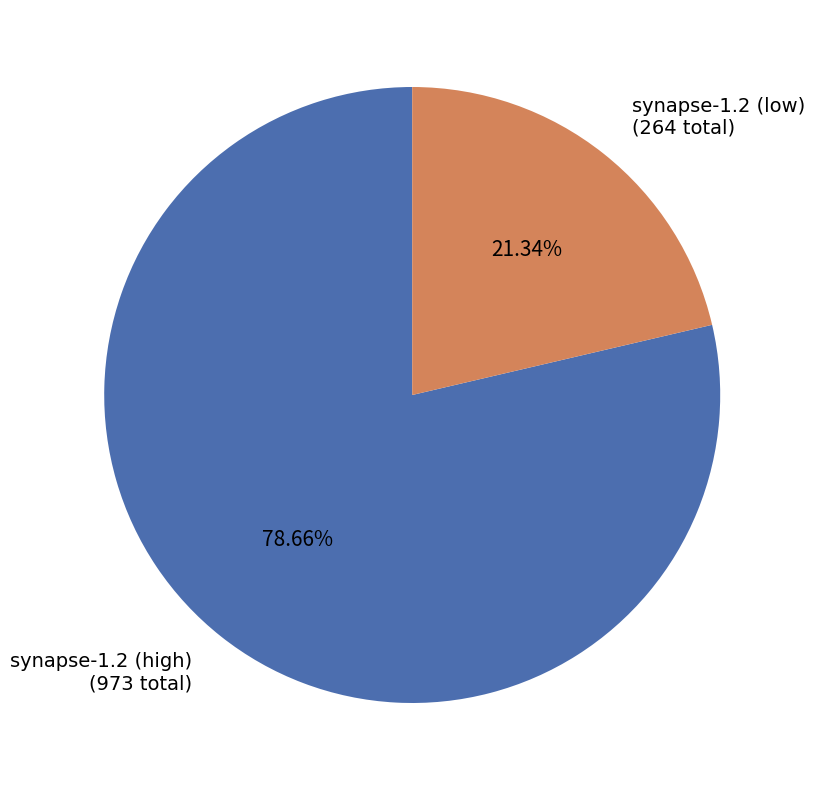

Is there a majority slice in this chart?

Yes